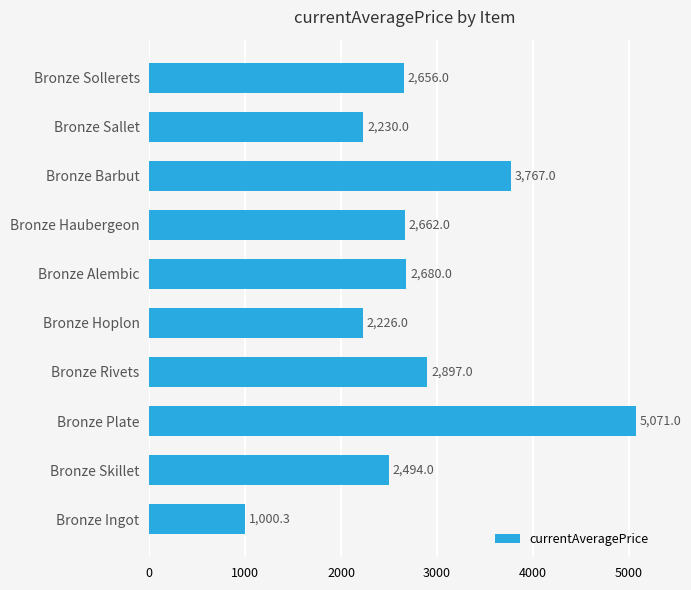

What is the sum of the values at Bronze Alembic and Bronze Ingot?

3680.3